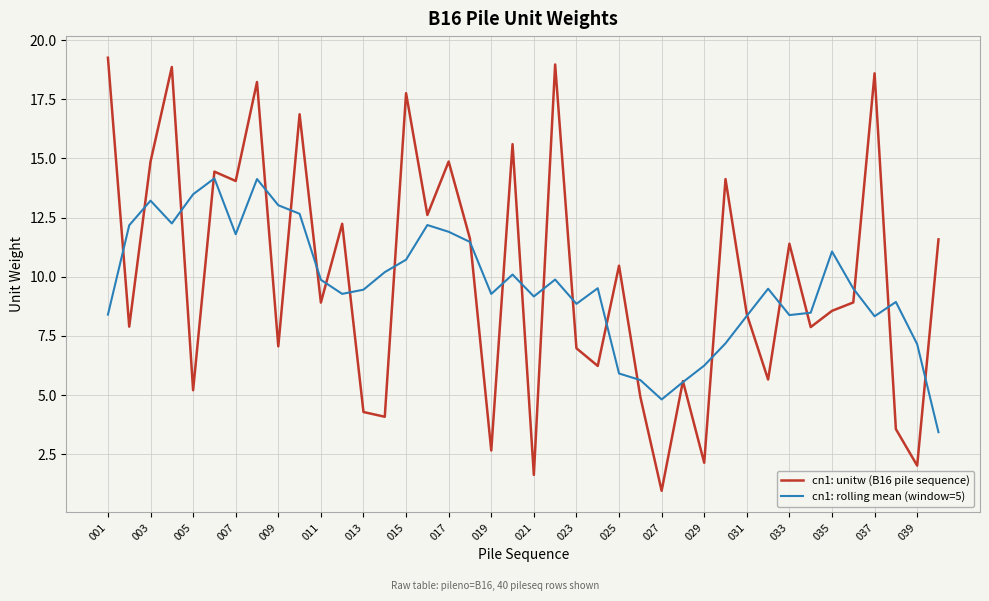

What are all the series names shown in the legend?

cn1: unitw (B16 pile sequence), cn1: rolling mean (window=5)